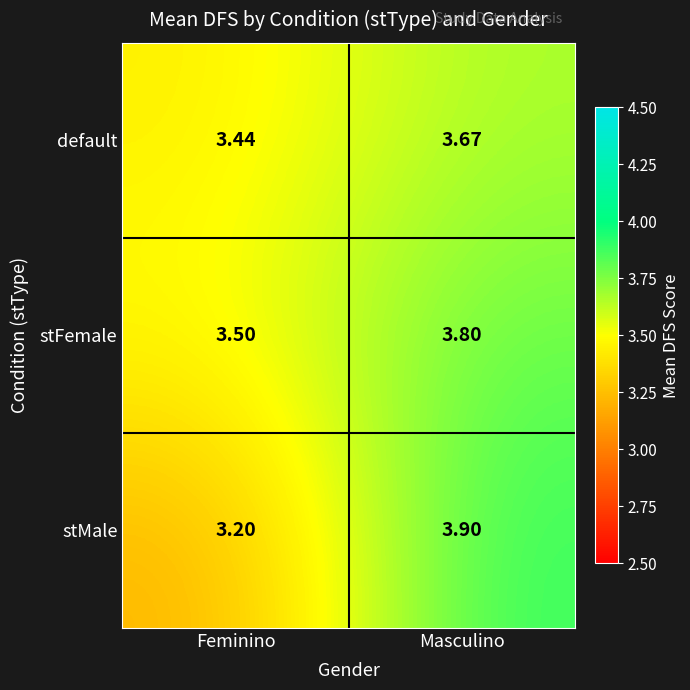

Which series has the largest range (max minus min)?

stMale